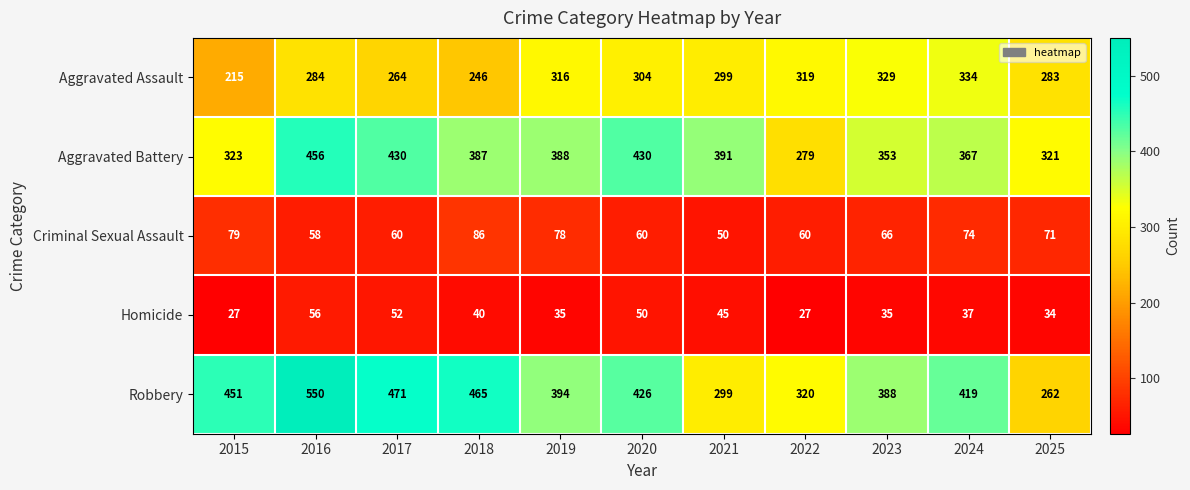

The Aggravated Assault series shows 319 at 2022. True or false?

True